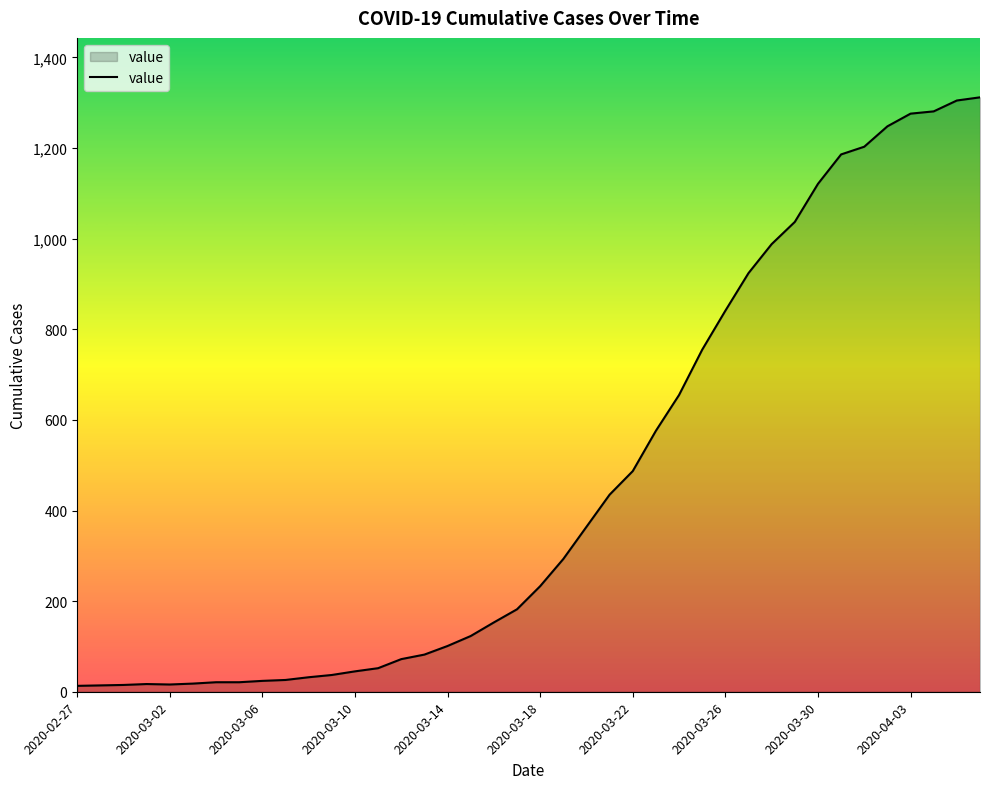

What is the maximum value shown in the chart?

1312